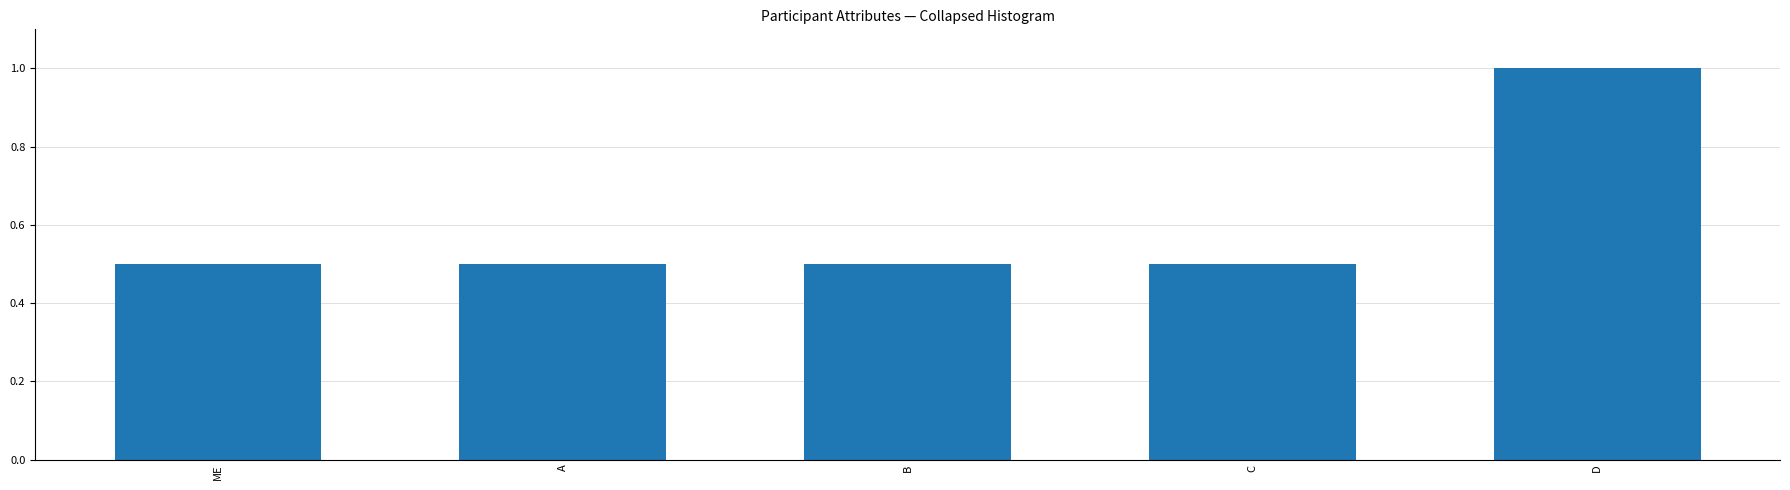

What is the label of the 3rd bar from the right?

B